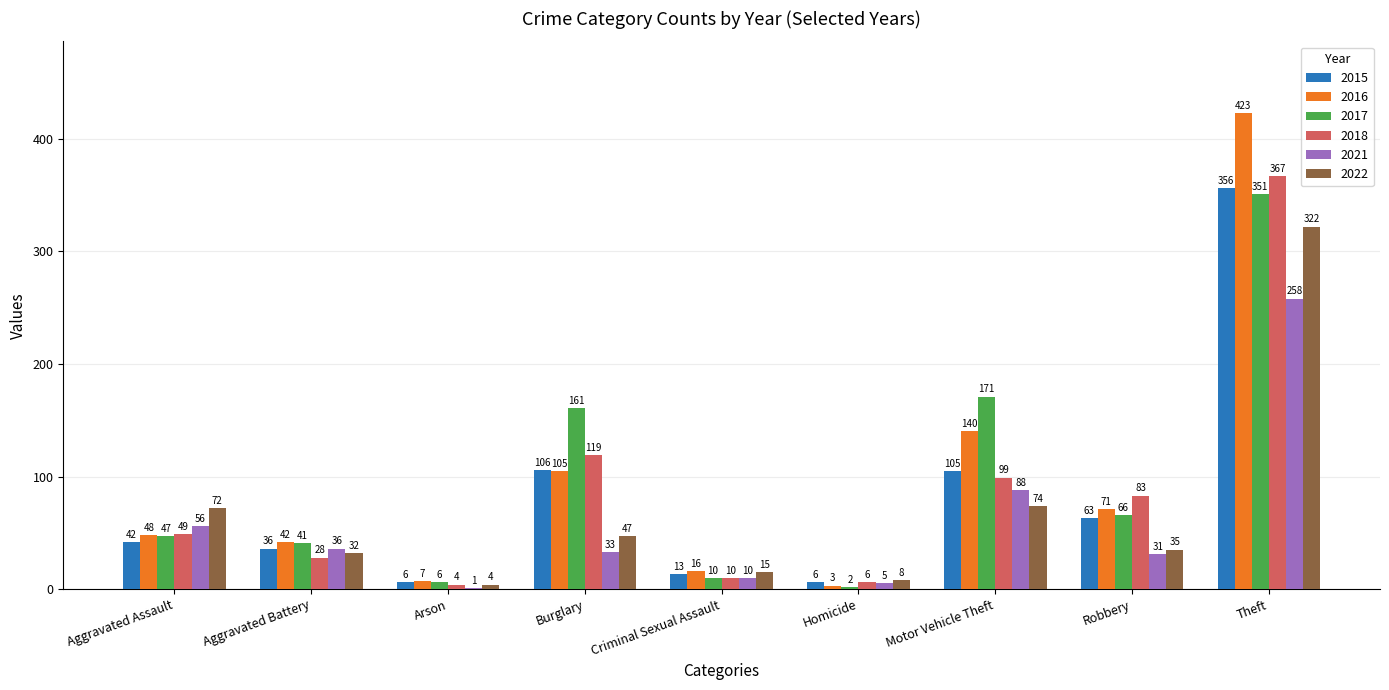

Between Arson and Robbery, which series saw the biggest shift?

2018